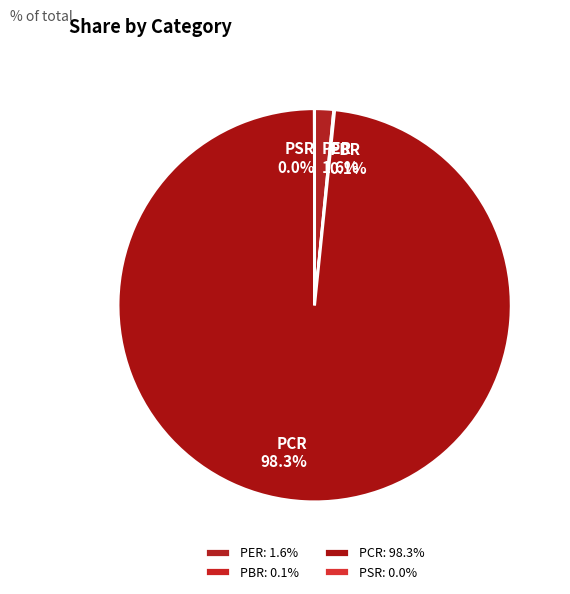

What portion of the pie excludes PER?

98.4%